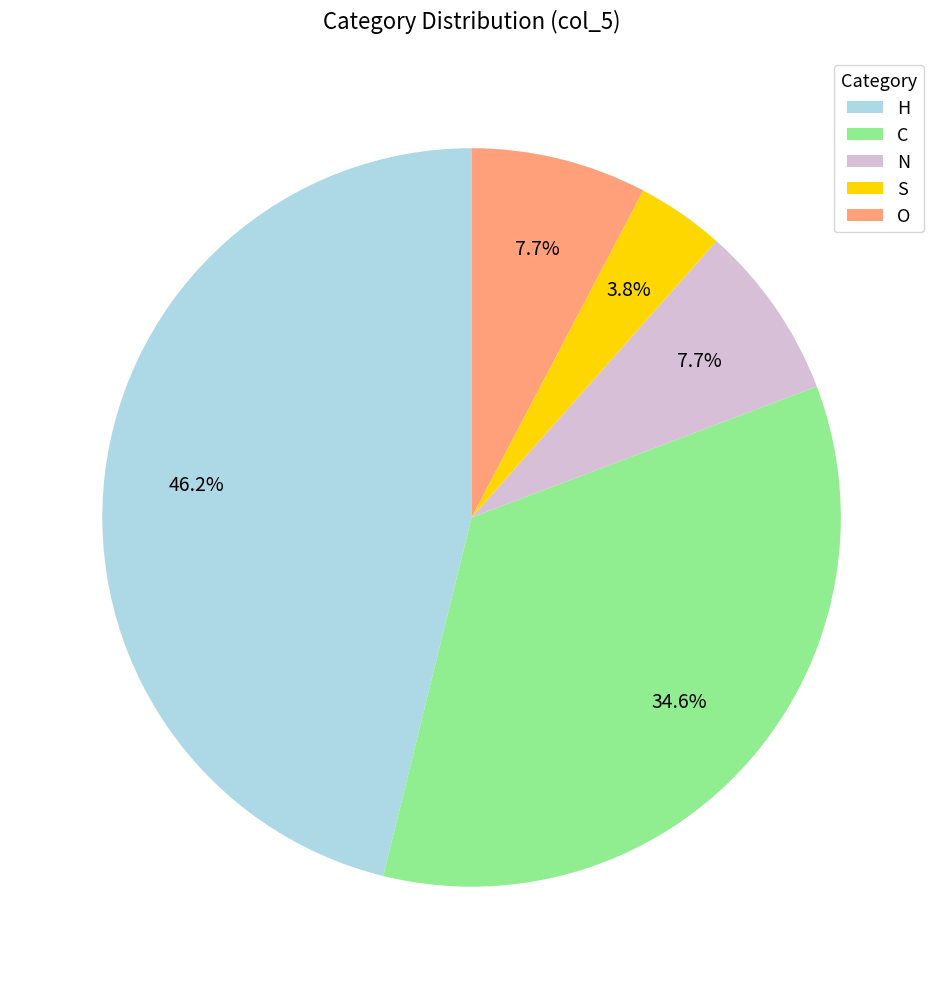

To the nearest percent, what is the combined percentage of C and S?

38%